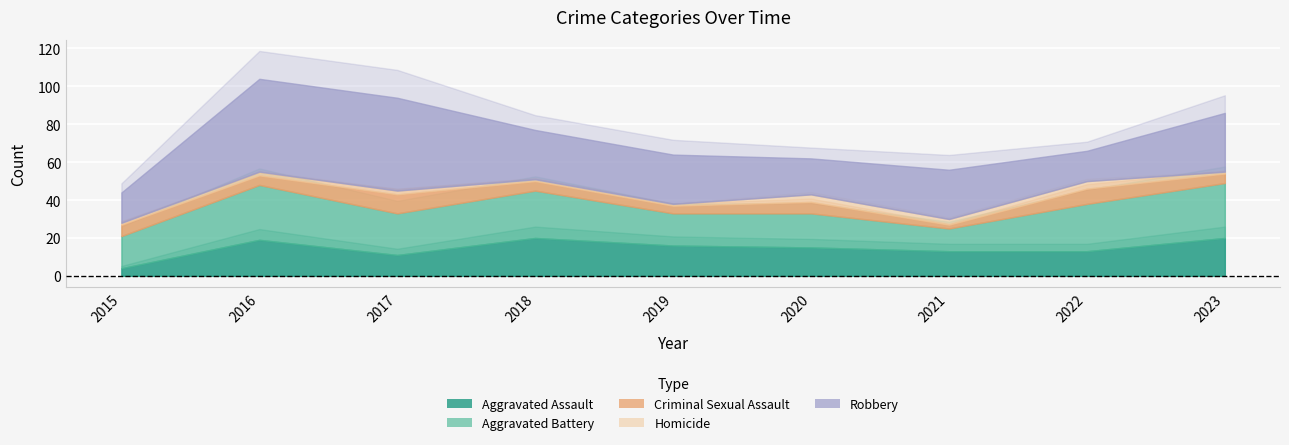

How many data points in Robbery are above 26?

3